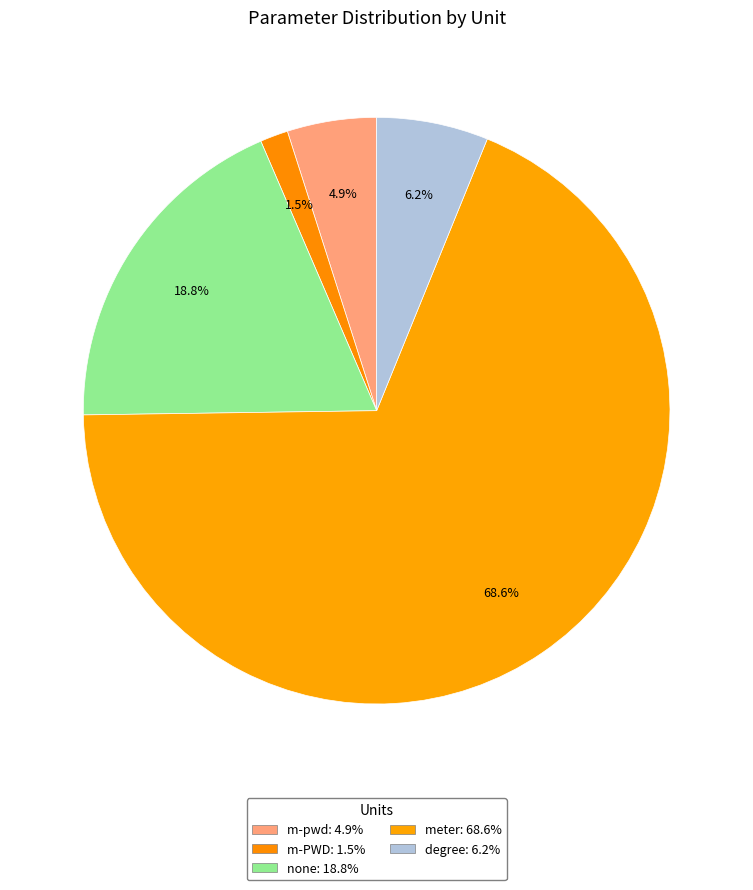

How many slices are in this pie chart?

5